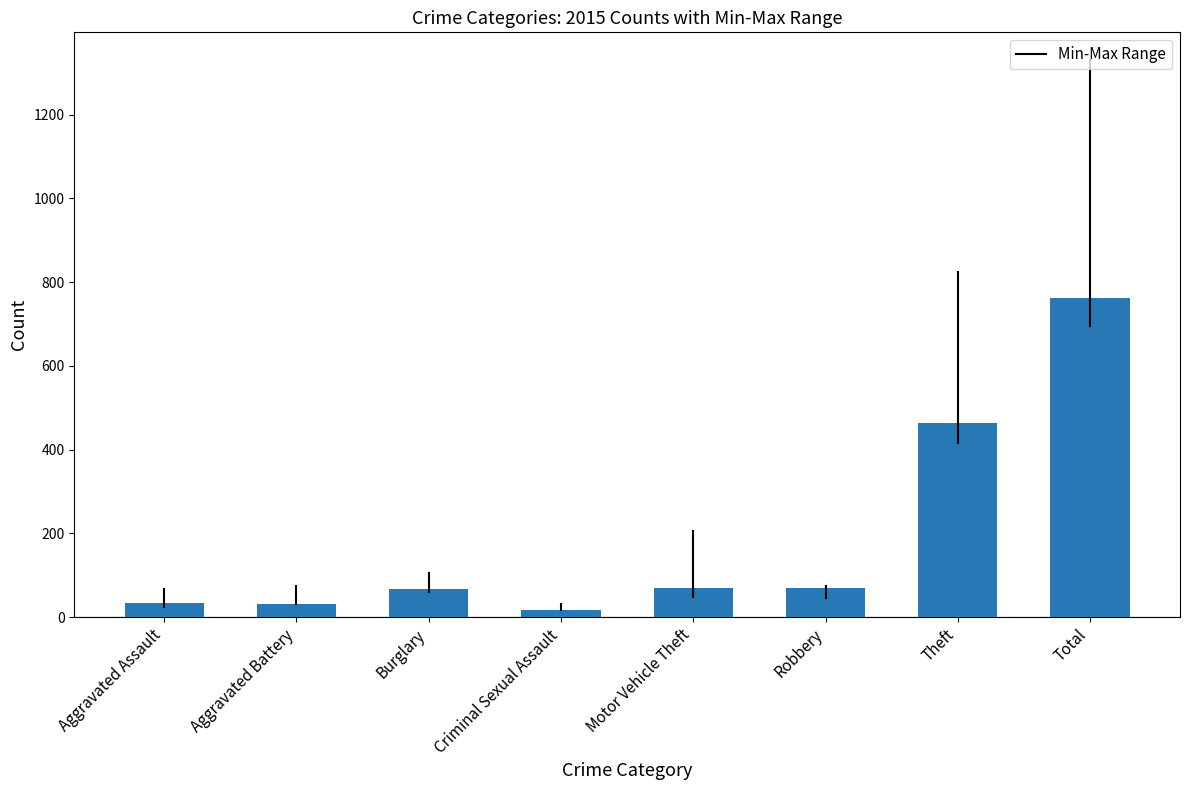

What is the ratio of the value at Theft to the value at Total?

0.6